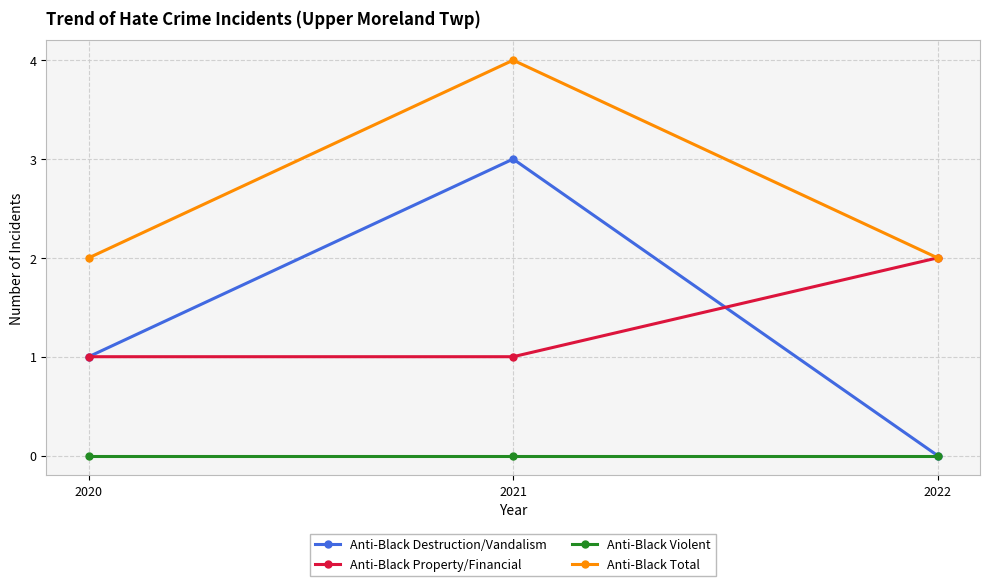

At which category is the sum across all series the highest?

2021